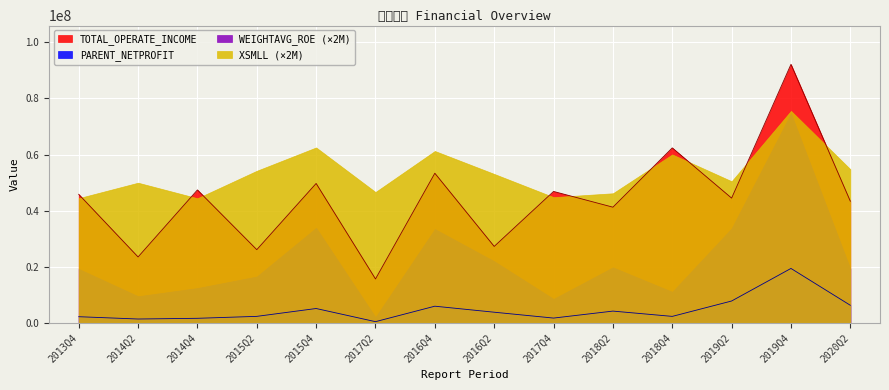

Does the chart display data point markers on the line(s)?

No